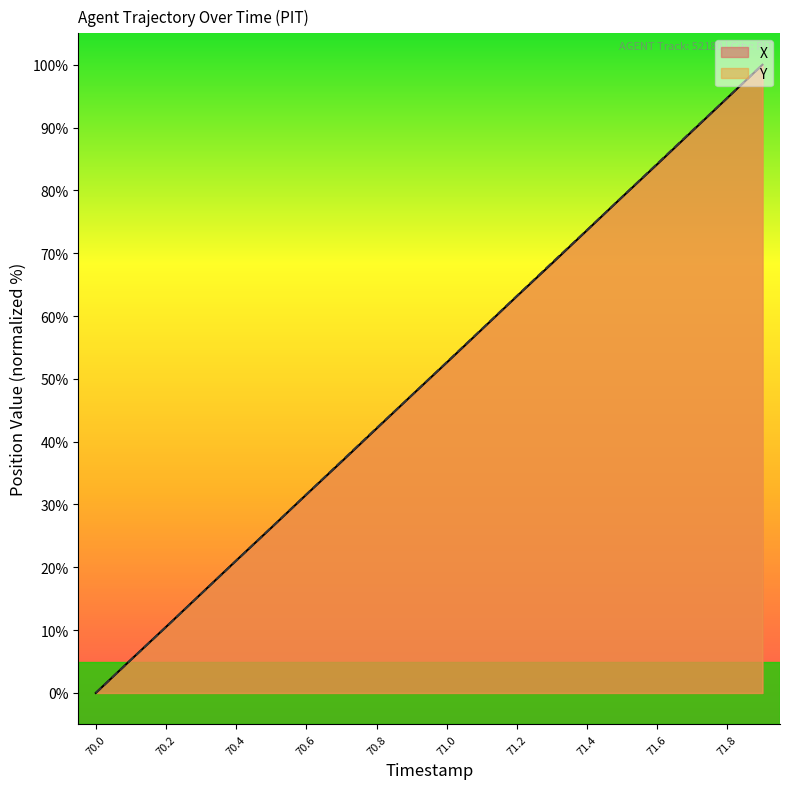

Reading left to right, what are all the values shown in this chart?

X: 70.0=0.0	70.1=5.3	70.2=10.5	70.3=15.8	70.4=21.1	70.5=26.3	70.6=31.6	70.7=36.8	70.8=42.1	70.9=47.4	71.0=52.6	71.1=57.9	71.2=63.1	71.3=68.4	71.4=73.7	71.5=78.9	71.6=84.2	71.7=89.4	71.8=94.7	71.9=100.0
Y: 70.0=0.0	70.1=5.3	70.2=10.5	70.3=15.8	70.4=21.0	70.5=26.3	70.6=31.6	70.7=36.9	70.8=42.1	70.9=47.4	71.0=52.6	71.1=57.9	71.2=63.2	71.3=68.5	71.4=73.7	71.5=79.0	71.6=84.2	71.7=89.5	71.8=94.7	71.9=100.0